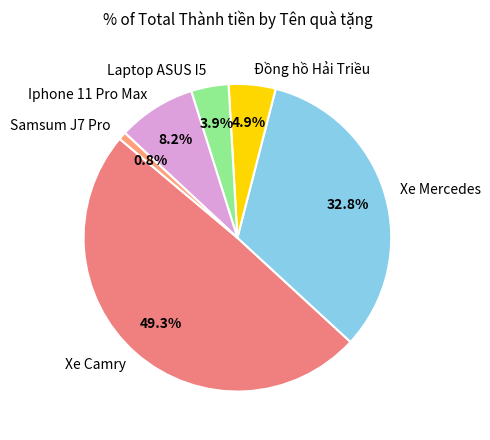

Between Iphone 11 Pro Max and Đồng hồ Hải Triều, which is larger?

Iphone 11 Pro Max